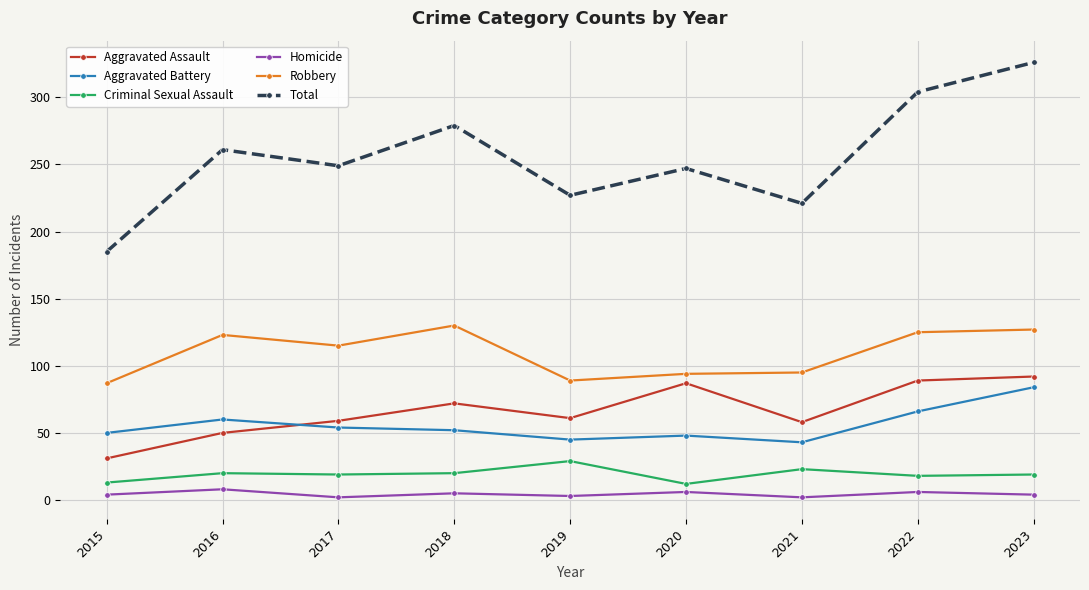

Read the Aggravated Assault value at 2020.

87